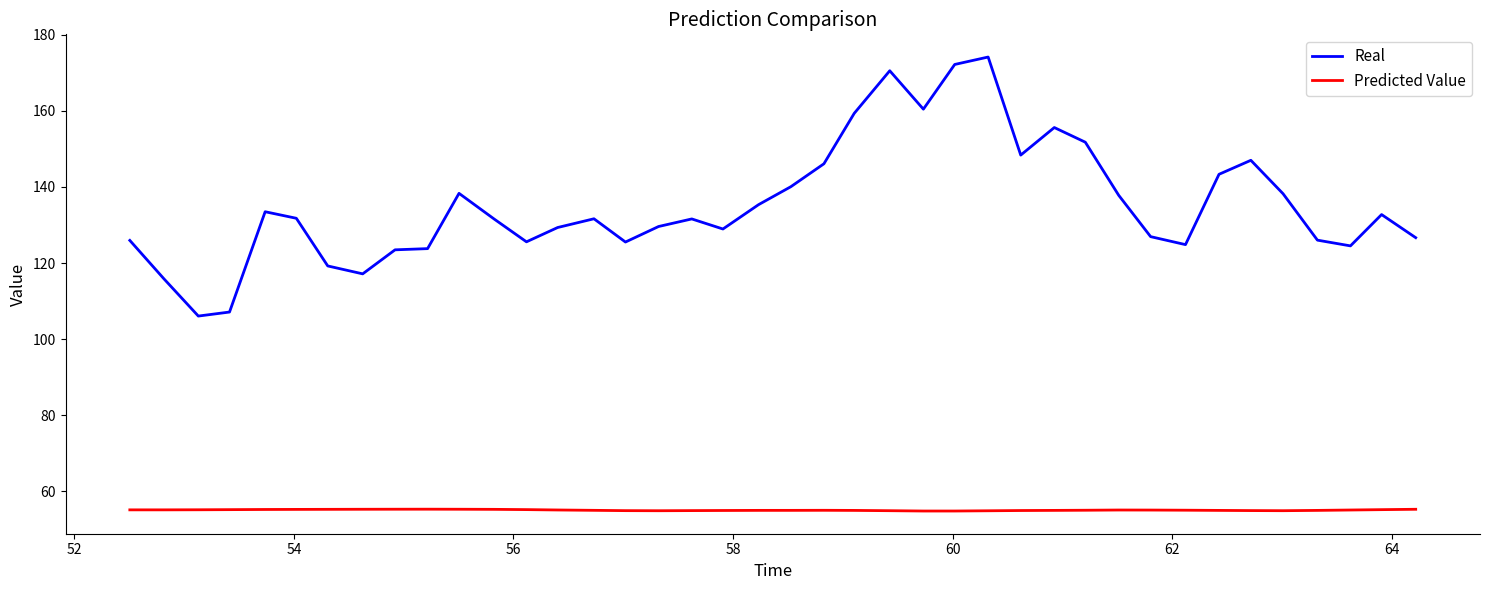

What is the highest value of the Real series?

174.1